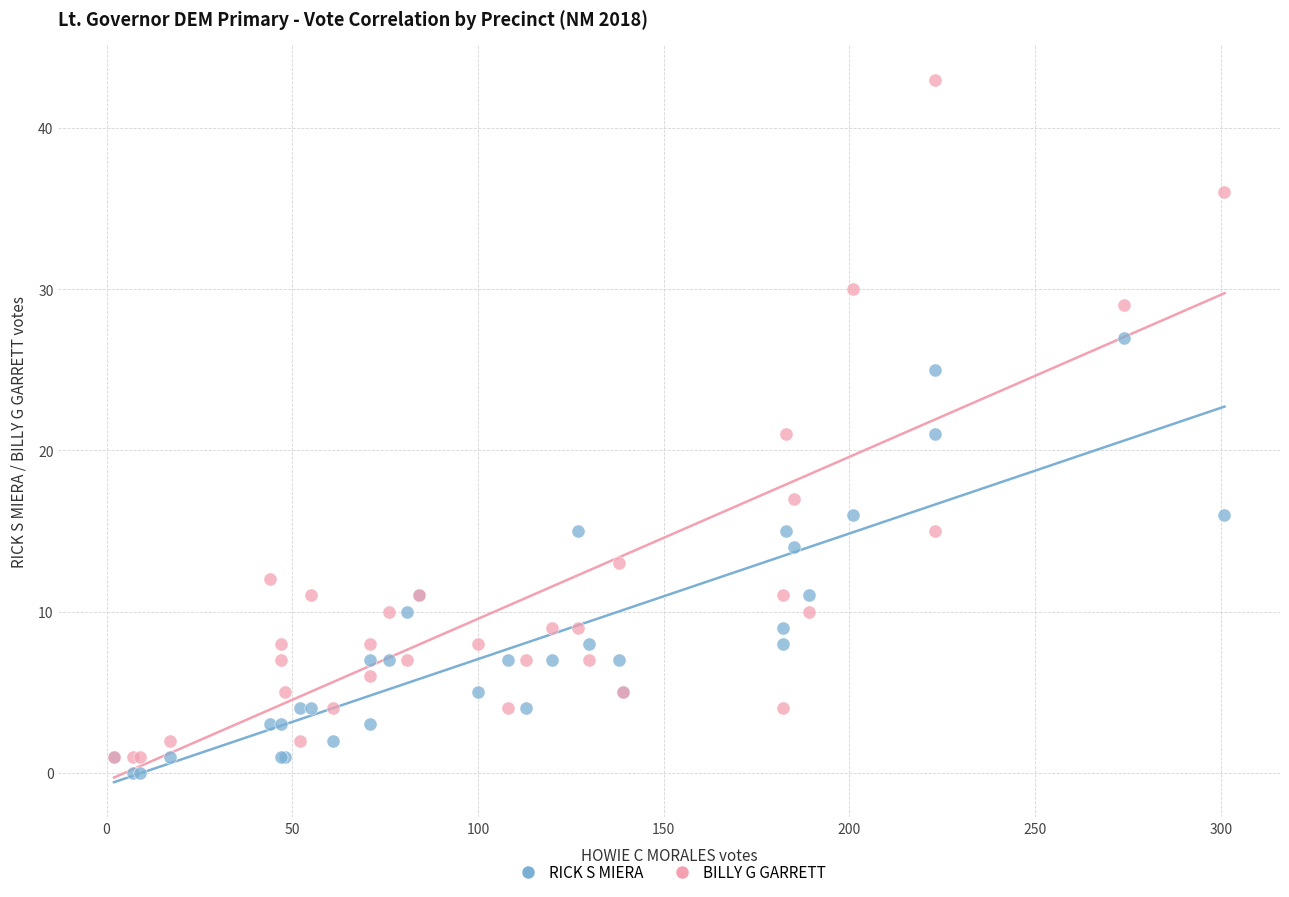

Which series has the largest Y range (max minus min)?

BILLY G GARRETT